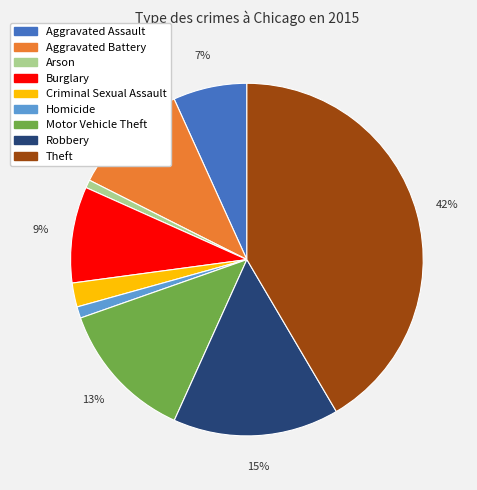

How many segments does this pie chart have?

9